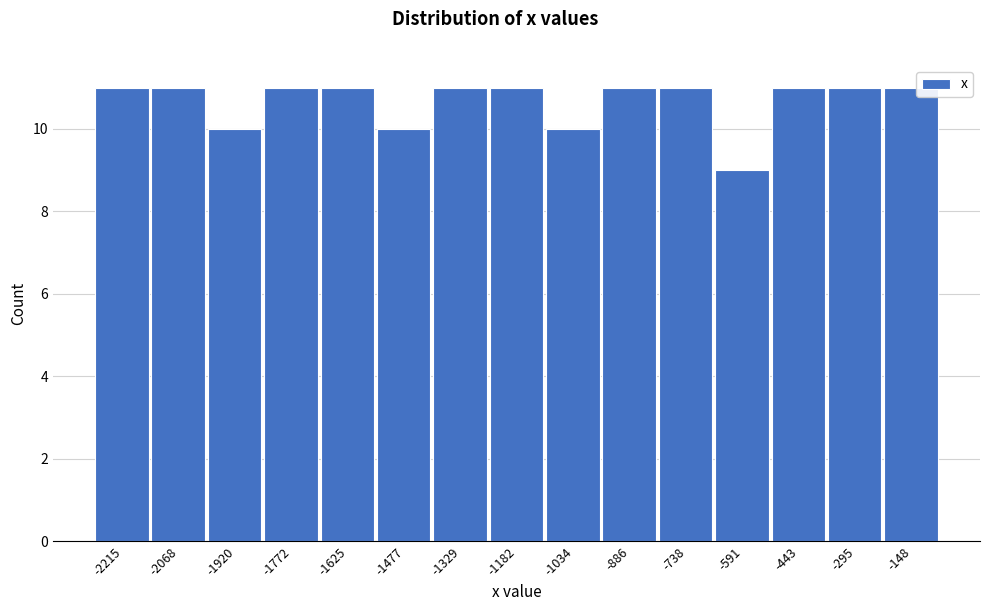

Reading right to left, extract all data points from this chart.

11	11	11	9	11	11	10	11	11	10	11	11	10	11	11